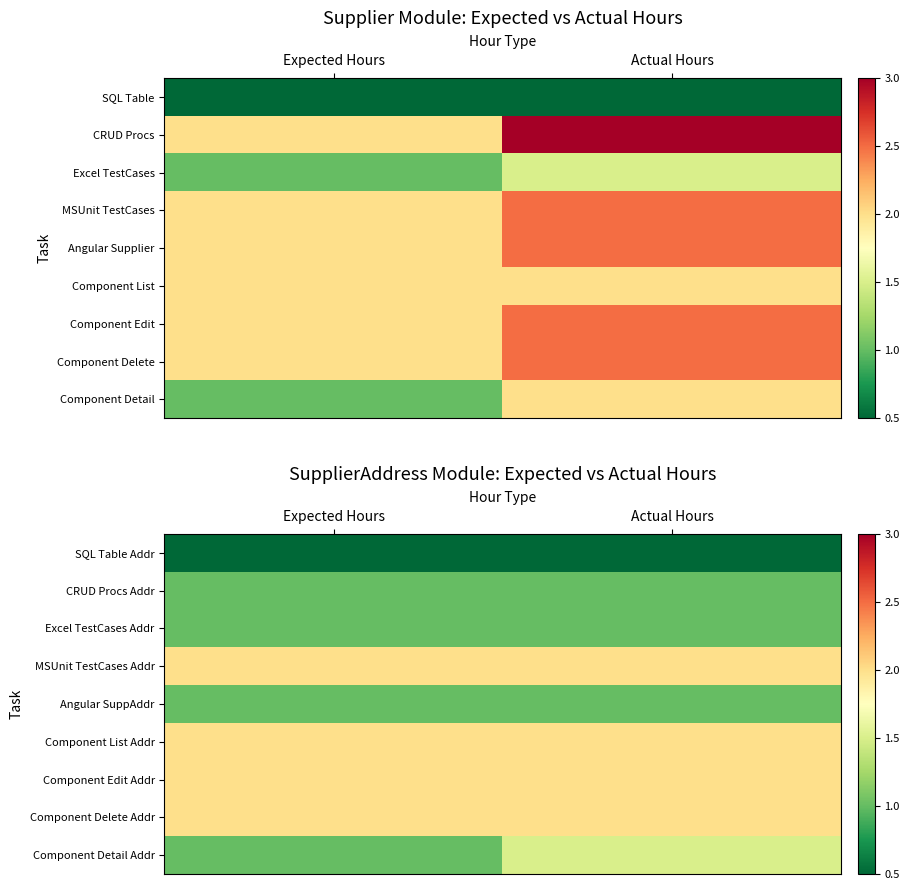

At which category does the chart reach its minimum across all series?

Expected Hours